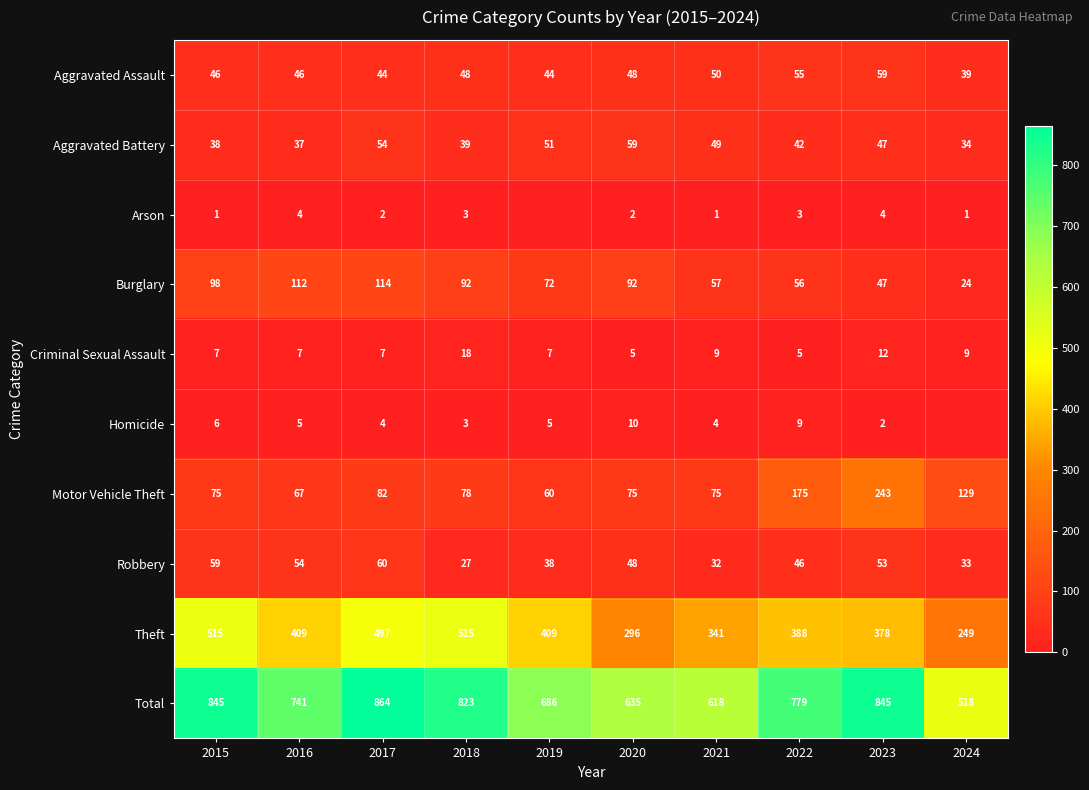

Which series changed the most between 2015 and 2021?

Total